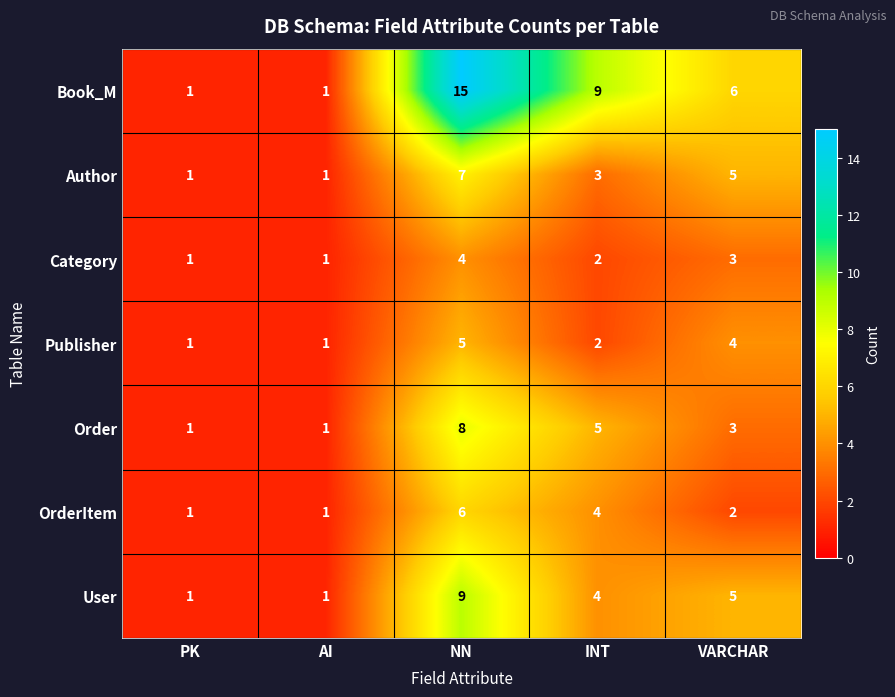

Which series has the largest total across all categories?

Book_M